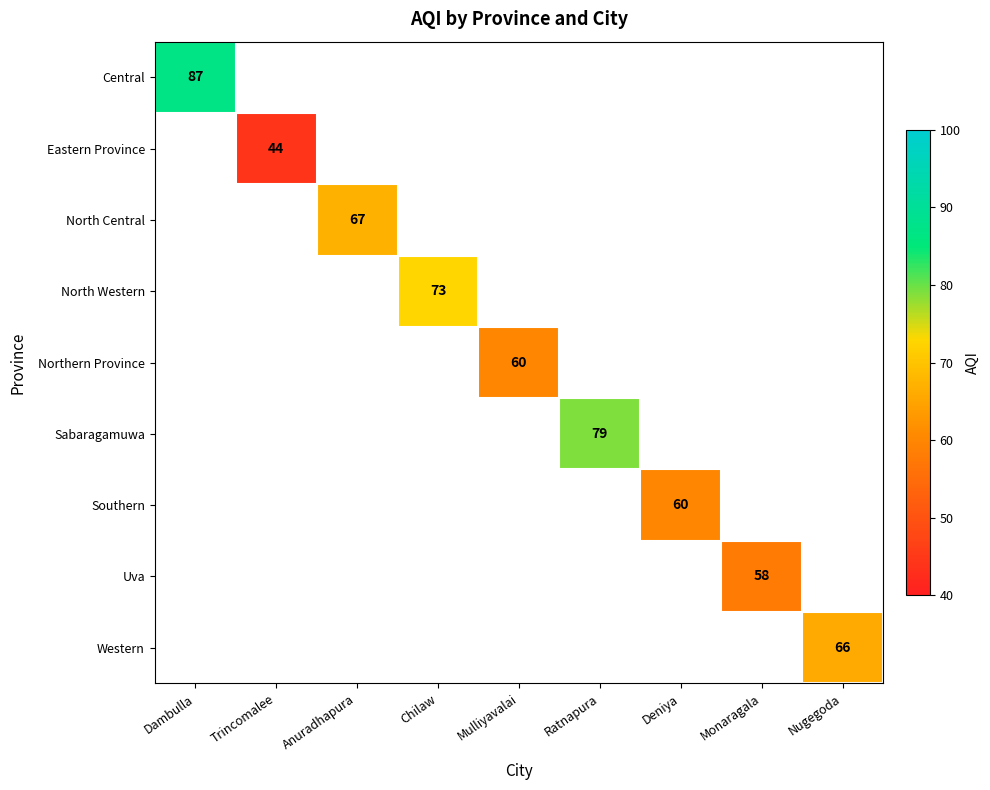

The Sabaragamuwa series shows 107 at Ratnapura. True or false?

False